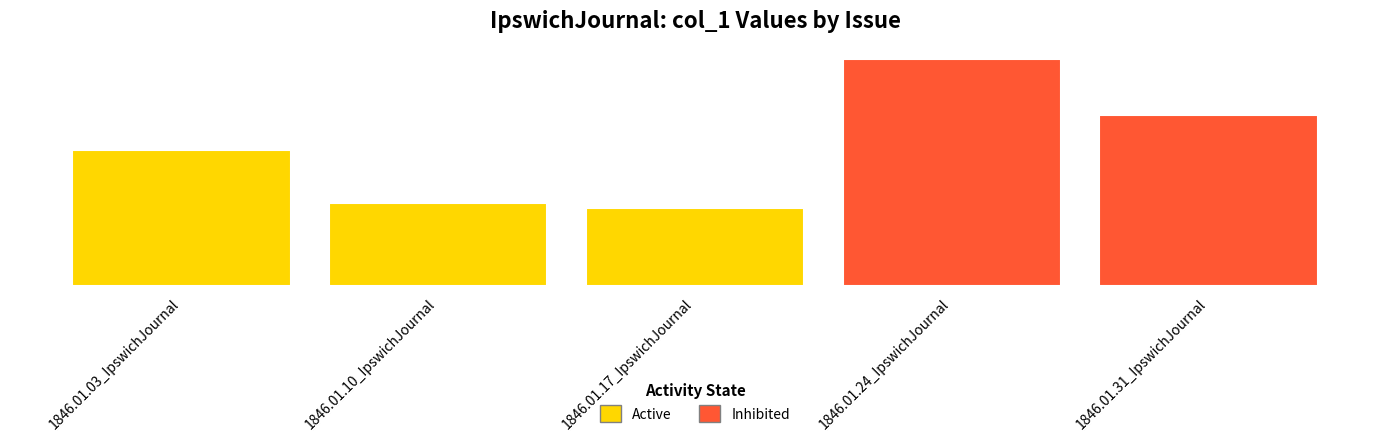

What is the sum of the values at 1846.01.24_IpswichJournal and 1846.01.31_IpswichJournal?

0.1